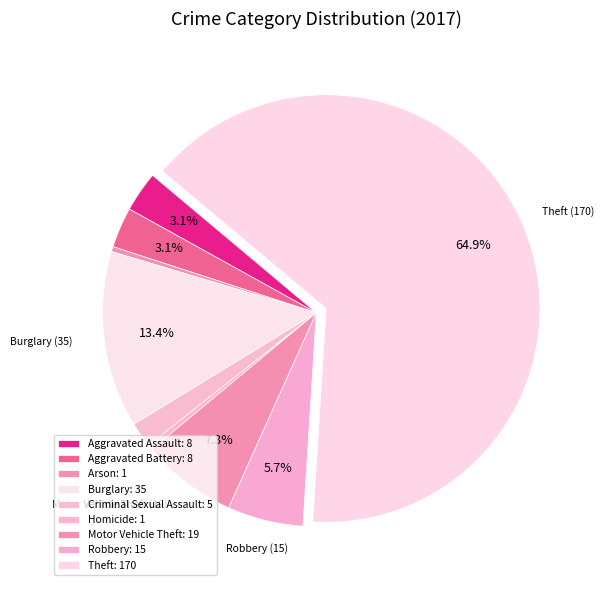

To the nearest percent, what portion does Burglary represent?

13%